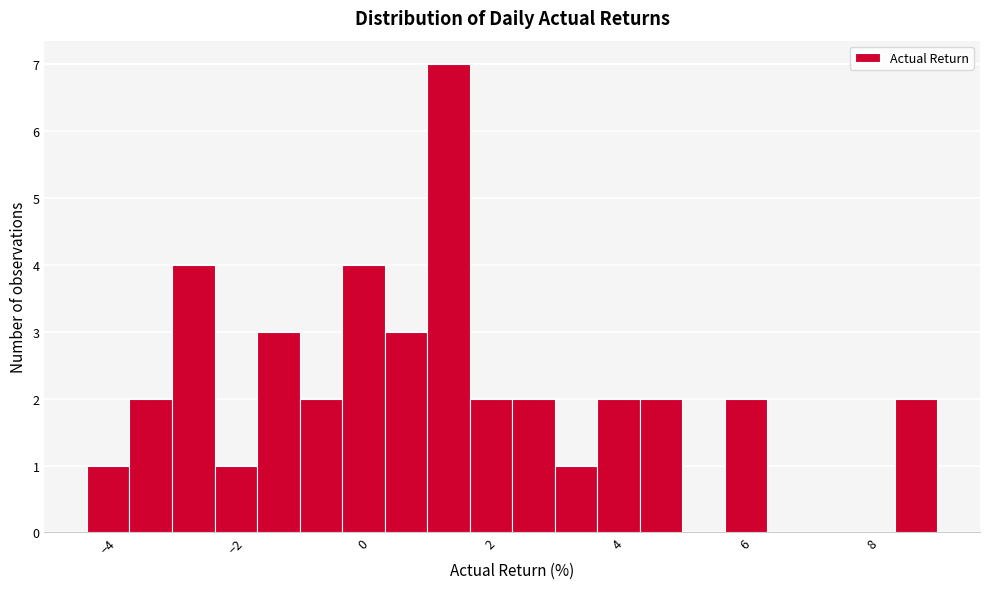

Read against the x-axis, roughly where is the centre of the tallest bar?

1.4